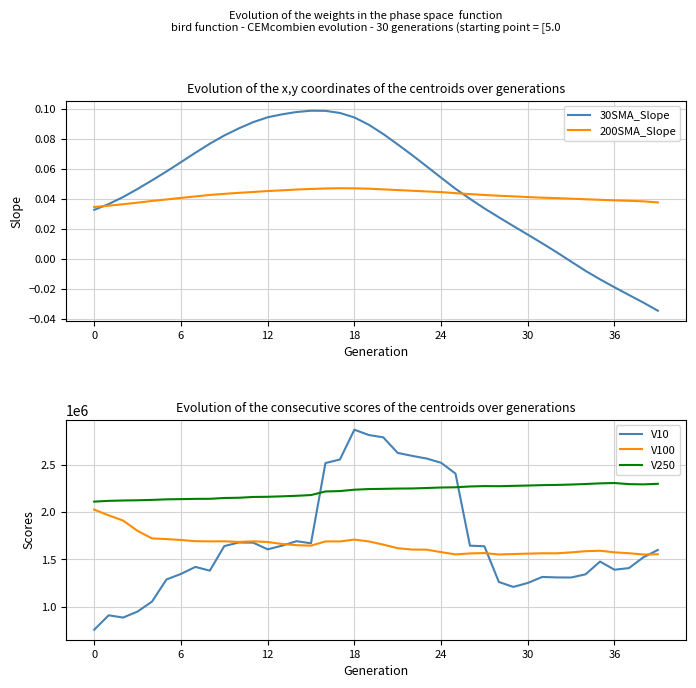

Count the number of data series in this chart.

5